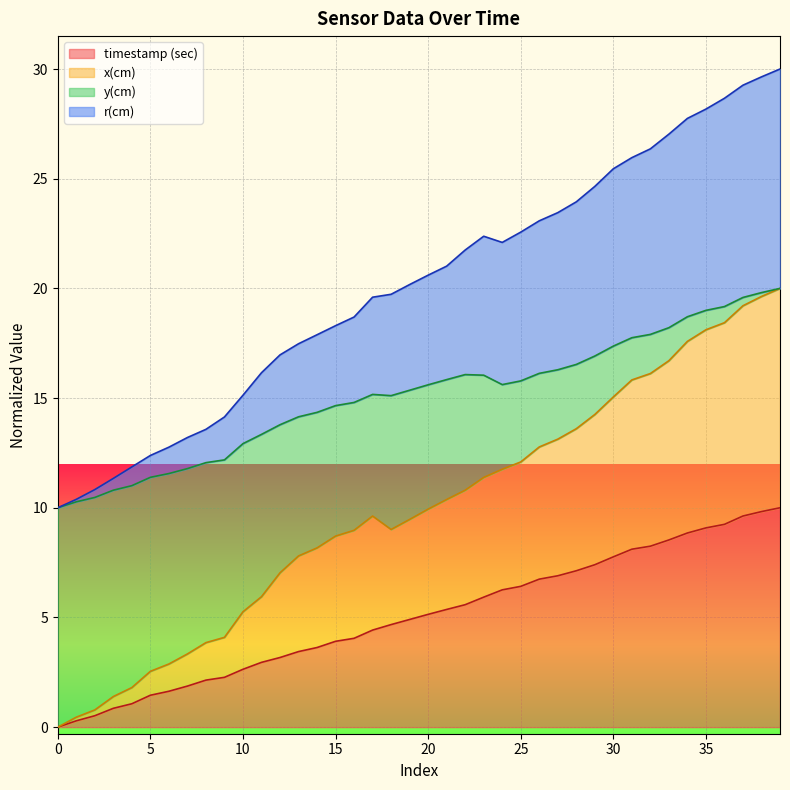

How many data points in timestamp (sec) are less than 5?

20